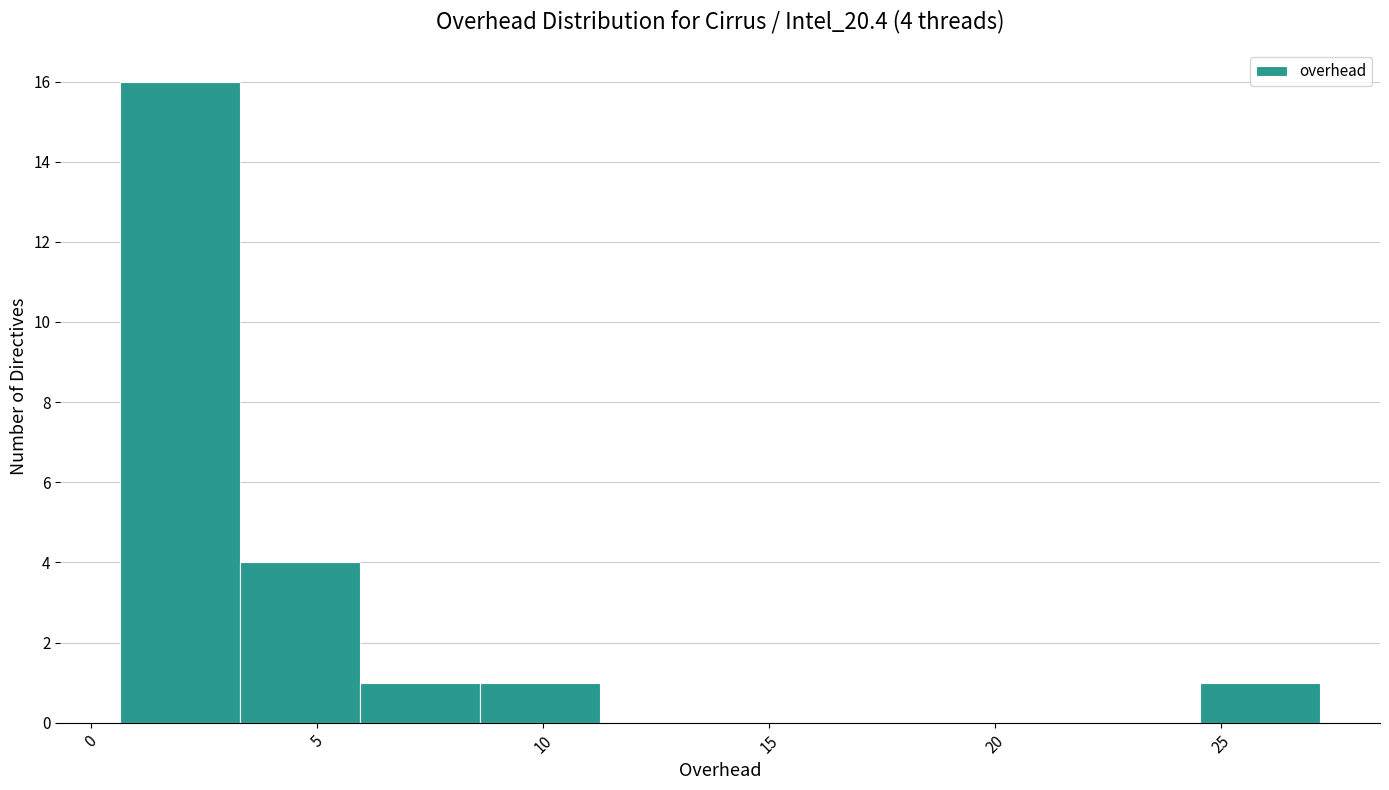

Which range on the x-axis has the tallest bar?

0.5 to 3.5